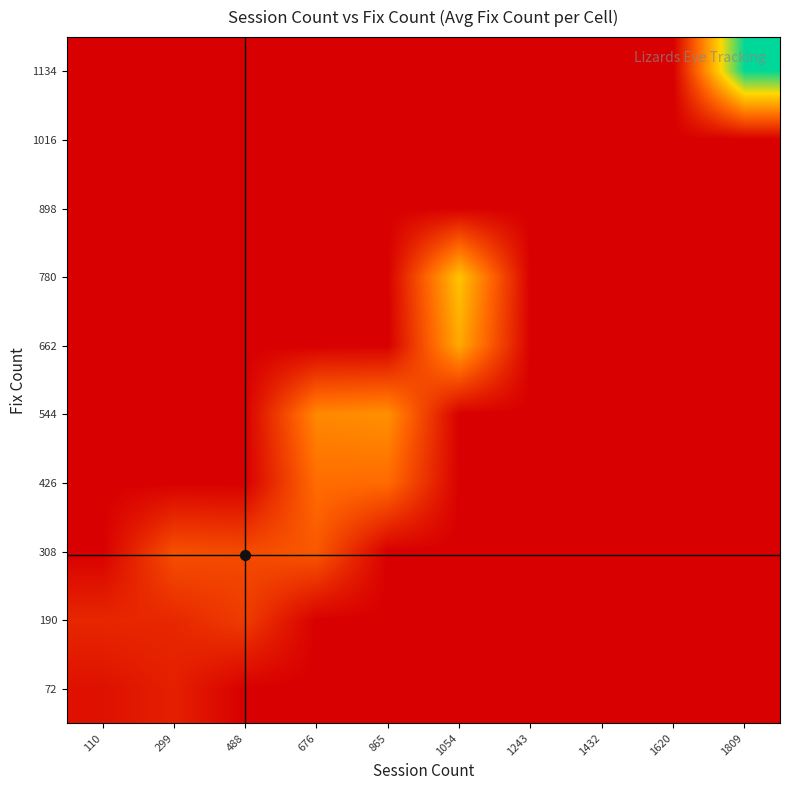

List the series in order of their peak value, lowest first.

898, 1016, 72, 190, 308, 426, 544, 662, 780, 1134